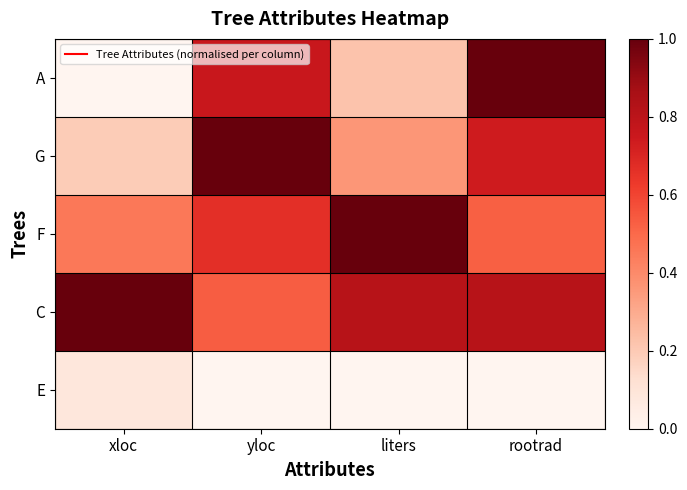

Reading right to left, what are all the values shown in this chart?

A: rootrad=1.0	liters=0.2	yloc=0.8	xloc=0.0
G: rootrad=0.7	liters=0.4	yloc=1.0	xloc=0.2
F: rootrad=0.5	liters=1.0	yloc=0.7	xloc=0.5
C: rootrad=0.8	liters=0.8	yloc=0.5	xloc=1.0
E: rootrad=0.0	liters=0.0	yloc=0.0	xloc=0.1